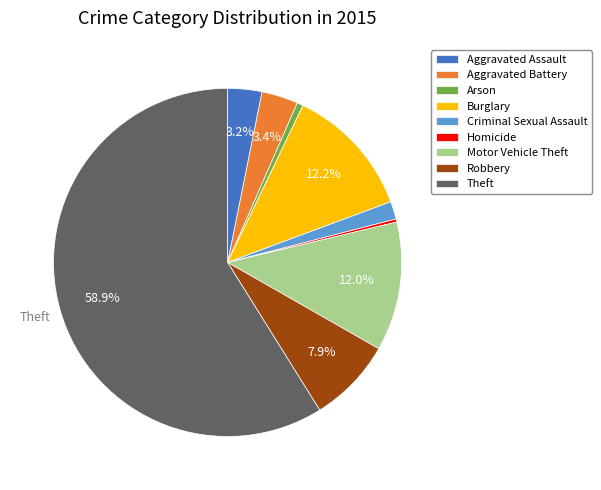

What percentage is the Motor Vehicle Theft slice, to the nearest percent?

12%